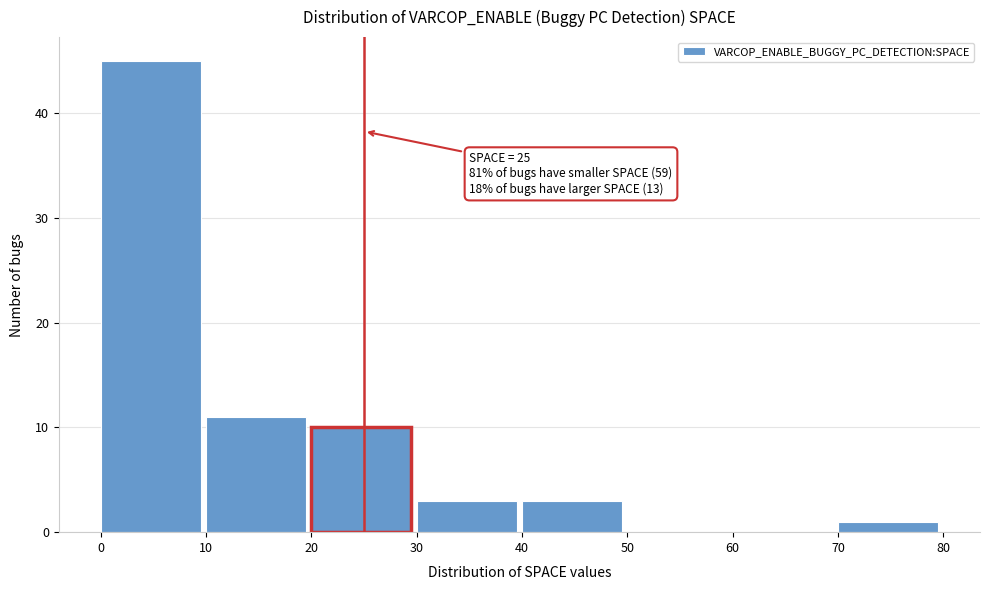

Which range on the x-axis has the tallest bar?

0 to 10